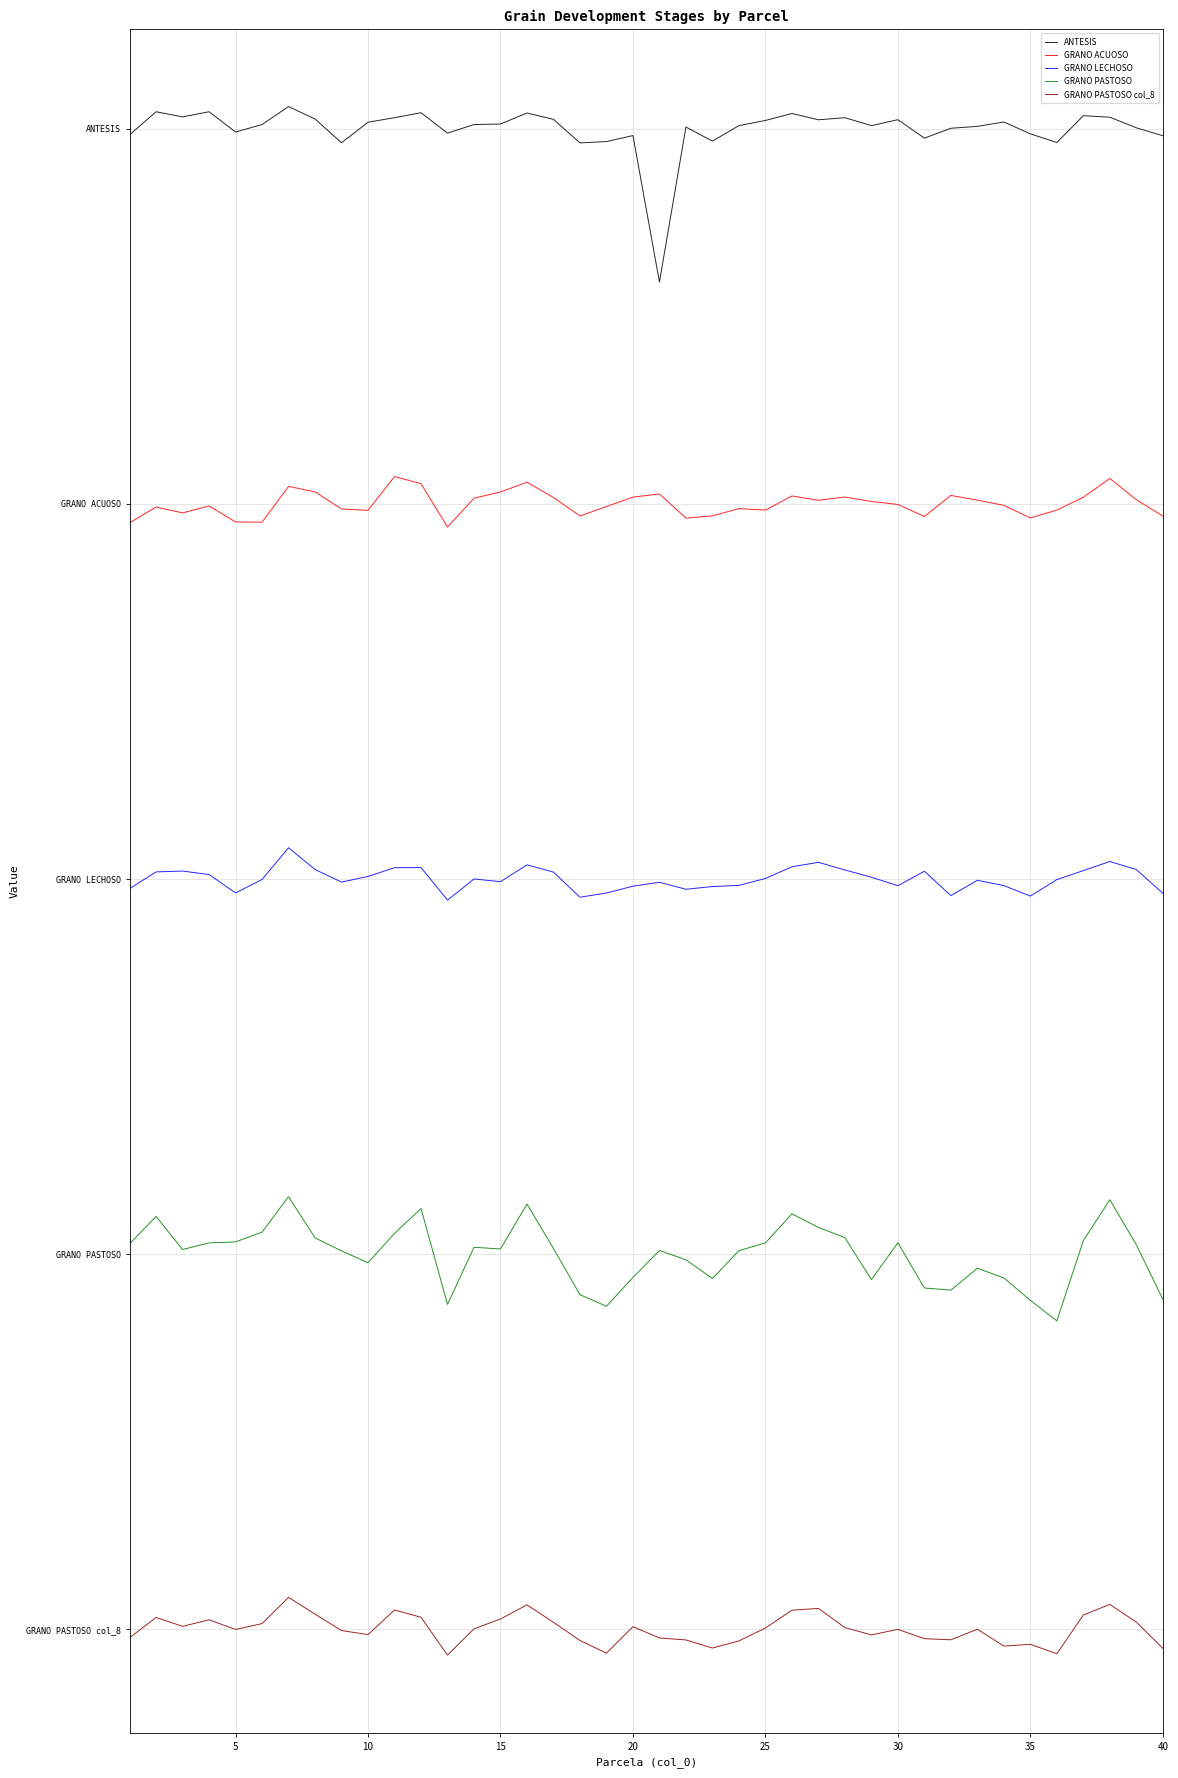

Reading left to right, what are all the values shown in this chart?

ANTESIS: -0.0	0.1	0.0	0.1	-0.0	0.0	0.1	0.0	-0.1	0.0	0.0	0.1	-0.0	0.0	0.0	0.1	0.0	-0.1	-0.1	-0.0	-0.6	0.0	-0.1	0.0	0.0	0.1	0.0	0.0	0.0	0.0	-0.0	0.0	0.0	0.0	-0.0	-0.1	0.1	0.0	0.0	-0.0
GRANO ACUOSO: -1.6	-1.5	-1.5	-1.5	-1.6	-1.6	-1.4	-1.5	-1.5	-1.5	-1.4	-1.4	-1.6	-1.5	-1.5	-1.4	-1.5	-1.5	-1.5	-1.5	-1.5	-1.6	-1.5	-1.5	-1.5	-1.5	-1.5	-1.5	-1.5	-1.5	-1.6	-1.5	-1.5	-1.5	-1.6	-1.5	-1.5	-1.4	-1.5	-1.5
GRANO LECHOSO: -3.0	-3.0	-3.0	-3.0	-3.1	-3.0	-2.9	-3.0	-3.0	-3.0	-3.0	-3.0	-3.1	-3.0	-3.0	-2.9	-3.0	-3.1	-3.1	-3.0	-3.0	-3.0	-3.0	-3.0	-3.0	-3.0	-2.9	-3.0	-3.0	-3.0	-3.0	-3.1	-3.0	-3.0	-3.1	-3.0	-3.0	-2.9	-3.0	-3.1
GRANO PASTOSO: -4.5	-4.3	-4.5	-4.5	-4.5	-4.4	-4.3	-4.4	-4.5	-4.5	-4.4	-4.3	-4.7	-4.5	-4.5	-4.3	-4.5	-4.7	-4.7	-4.6	-4.5	-4.5	-4.6	-4.5	-4.5	-4.3	-4.4	-4.4	-4.6	-4.5	-4.6	-4.6	-4.6	-4.6	-4.7	-4.8	-4.4	-4.3	-4.5	-4.7
GRANO PASTOSO col_8: -6.0	-6.0	-6.0	-6.0	-6.0	-6.0	-5.9	-5.9	-6.0	-6.0	-5.9	-6.0	-6.1	-6.0	-6.0	-5.9	-6.0	-6.0	-6.1	-6.0	-6.0	-6.0	-6.1	-6.0	-6.0	-5.9	-5.9	-6.0	-6.0	-6.0	-6.0	-6.0	-6.0	-6.1	-6.1	-6.1	-5.9	-5.9	-6.0	-6.1